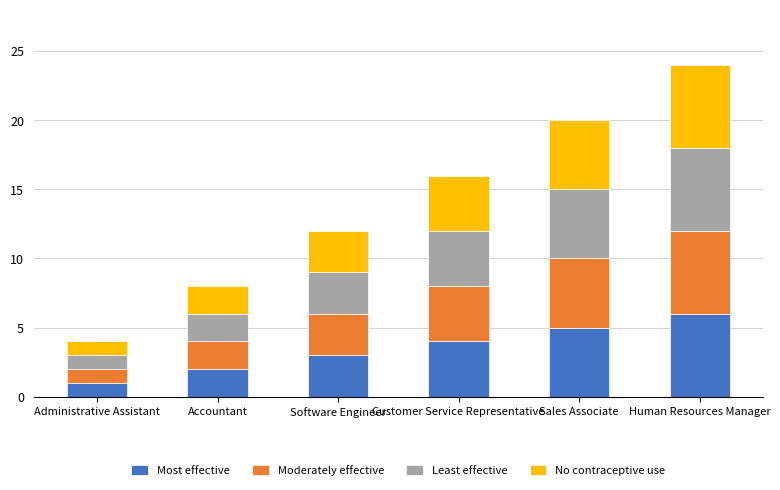

What is the maximum value for Most effective?

6